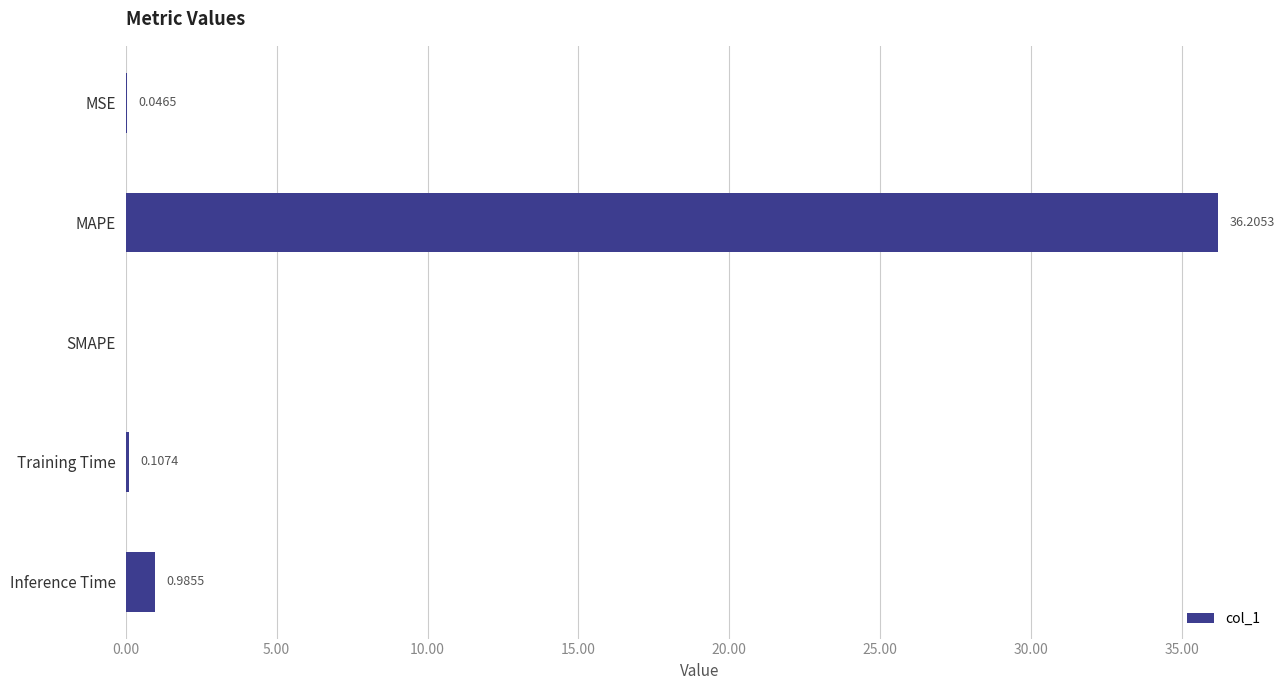

Which has a higher value, MSE or Inference Time?

Inference Time